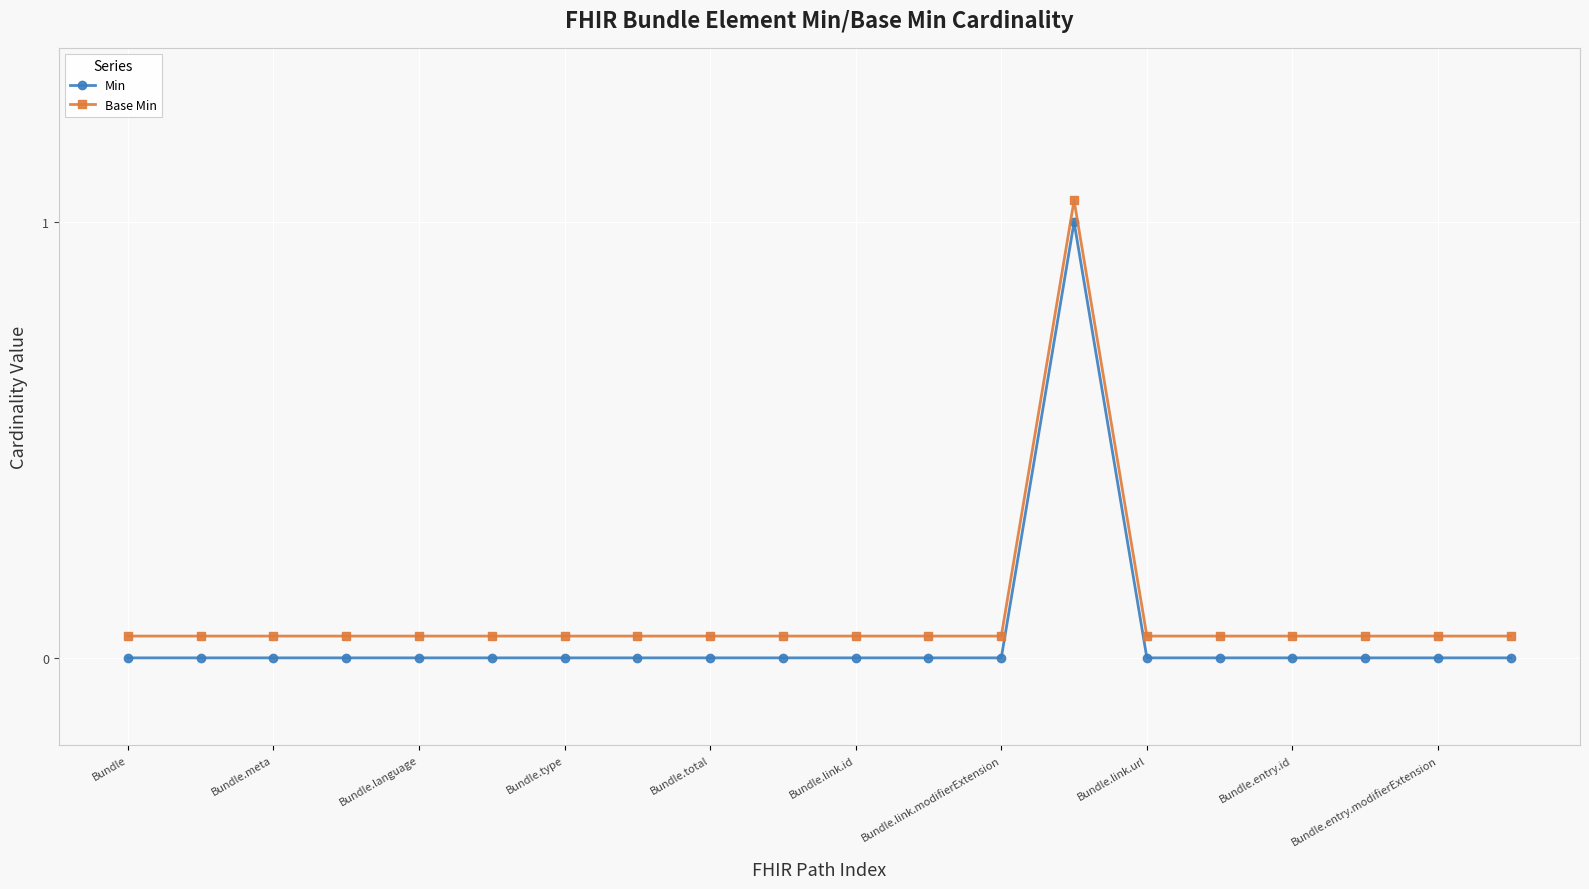

Reading left to right, transcribe all the data shown in this chart.

Min: 0.0	0.0	0.0	0.0	0.0	0.0	0.0	0.0	0.0	0.0	0.0	0.0	0.0	1.0	0.0	0.0	0.0	0.0	0.0	0.0
Base Min: 0.1	0.1	0.1	0.1	0.1	0.1	0.1	0.1	0.1	0.1	0.1	0.1	0.1	1.1	0.1	0.1	0.1	0.1	0.1	0.1